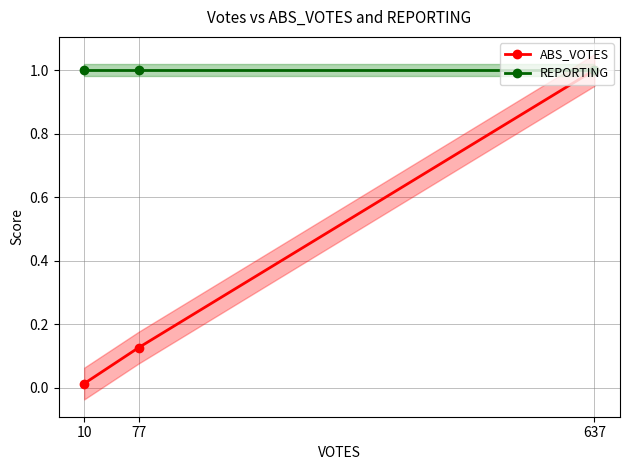

What is the value of the ABS_VOTES point at the 2nd from the left?

0.1